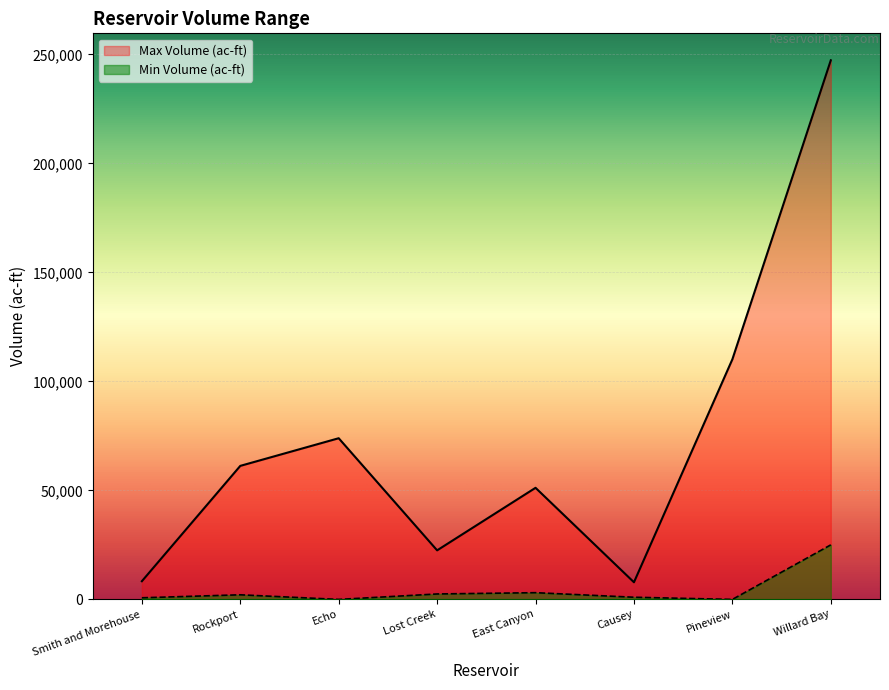

Read the Min Volume (ac-ft) value at Causey, to the nearest 10.

1000